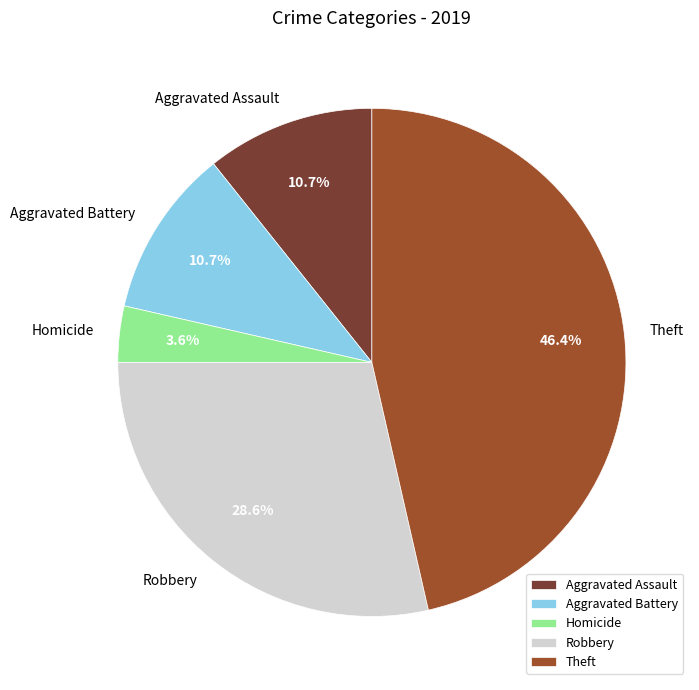

Does any single category account for the majority?

No